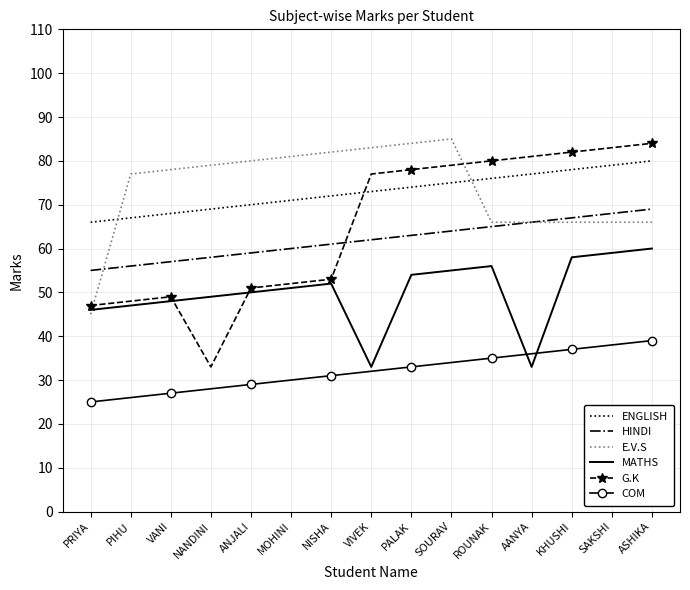

Between which two adjacent categories do HINDI and E.V.S first intersect?

PRIYA and PIHU